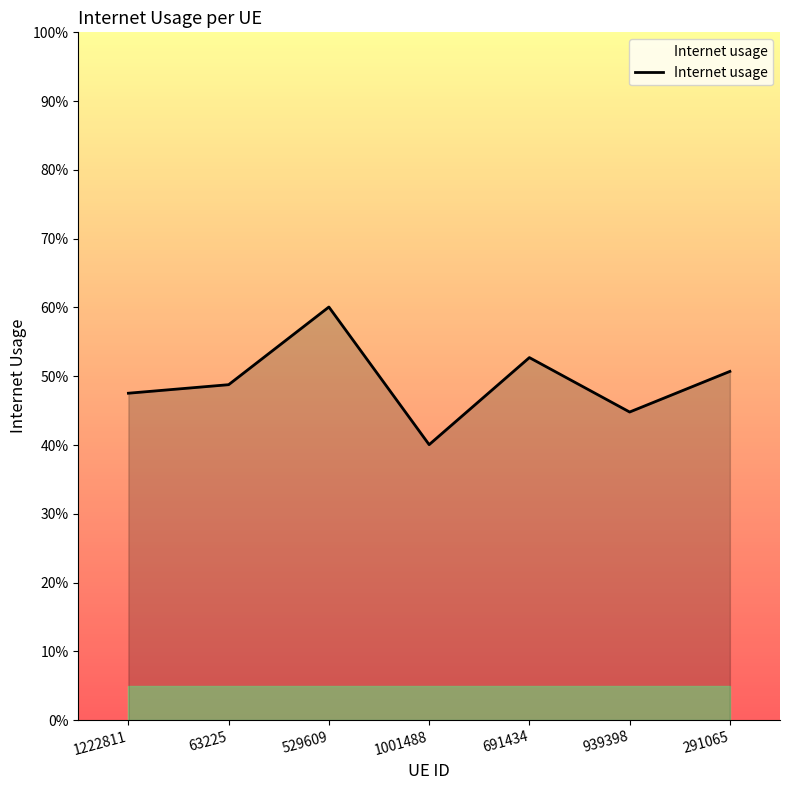

Reading left to right, what are all the values shown in this chart?

0.5	0.5	0.6	0.4	0.5	0.4	0.5